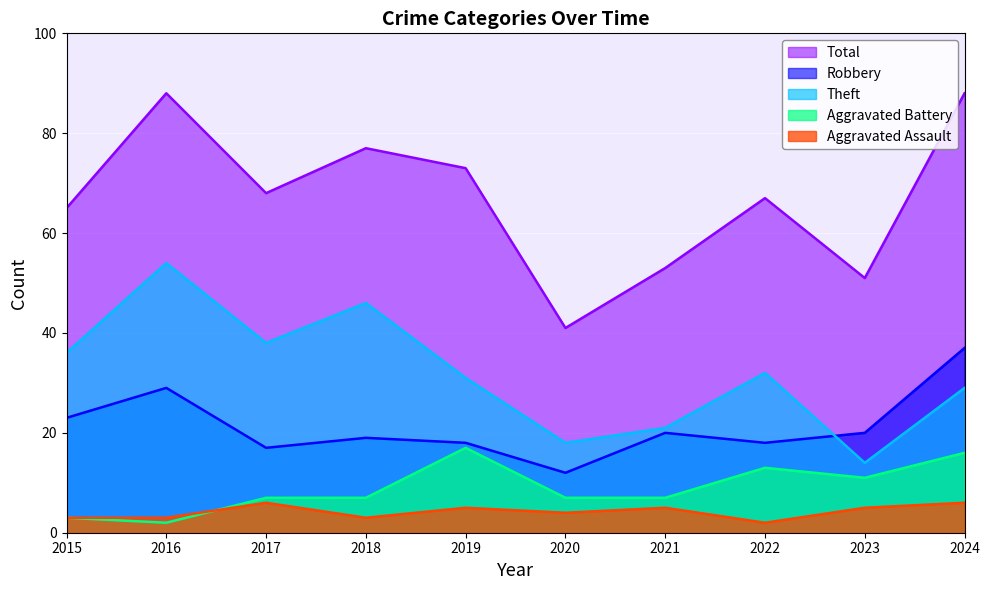

True or false: Total and Theft intersect in this chart.

False